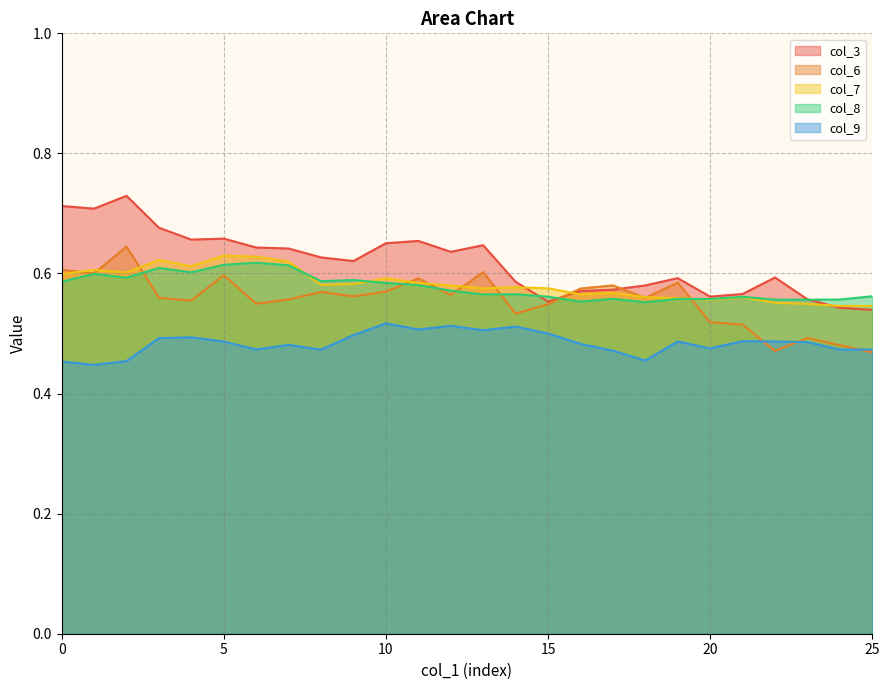

Which label corresponds to the smallest value in the chart?

1